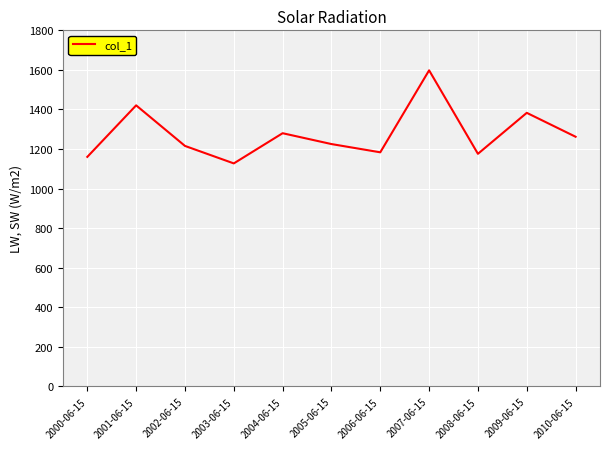

Reading left to right, list all the values displayed in this chart.

2000-06-15=1160.5	2001-06-15=1420.9	2002-06-15=1215.8	2003-06-15=1127.5	2004-06-15=1280.0	2005-06-15=1225.2	2006-06-15=1183.5	2007-06-15=1597.8	2008-06-15=1175.9	2009-06-15=1383.0	2010-06-15=1262.2